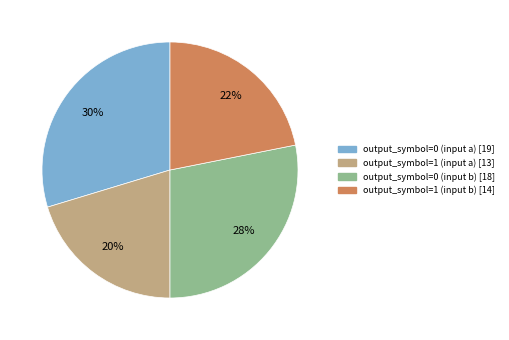

Does any single category account for the majority?

No